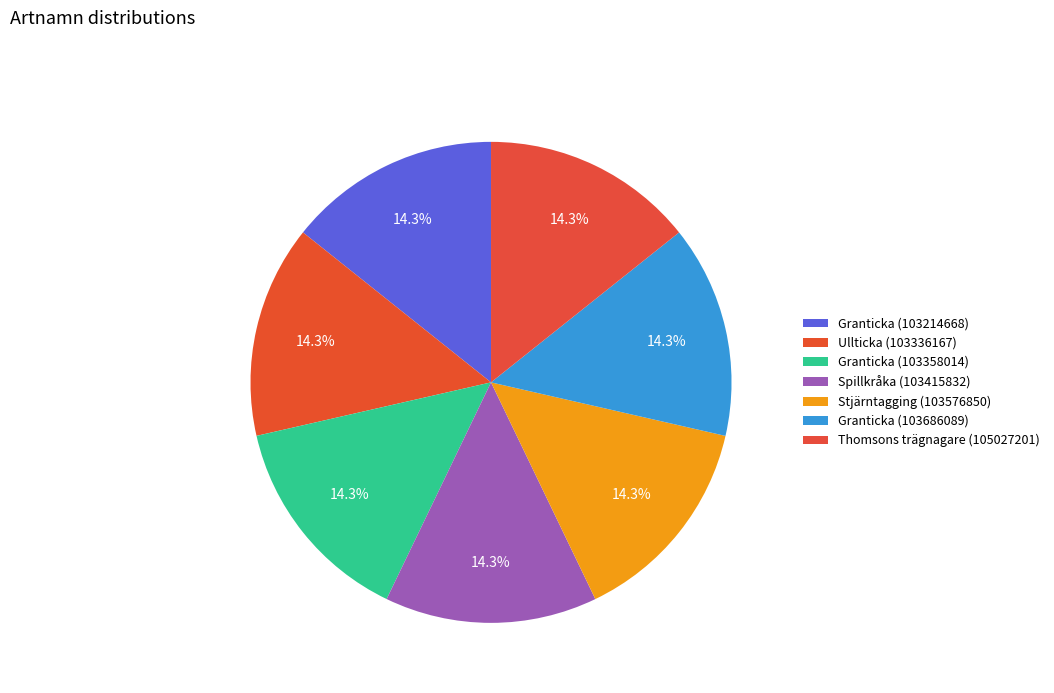

The Ullticka (103336167) slice represents 24% of the pie. True or false?

False